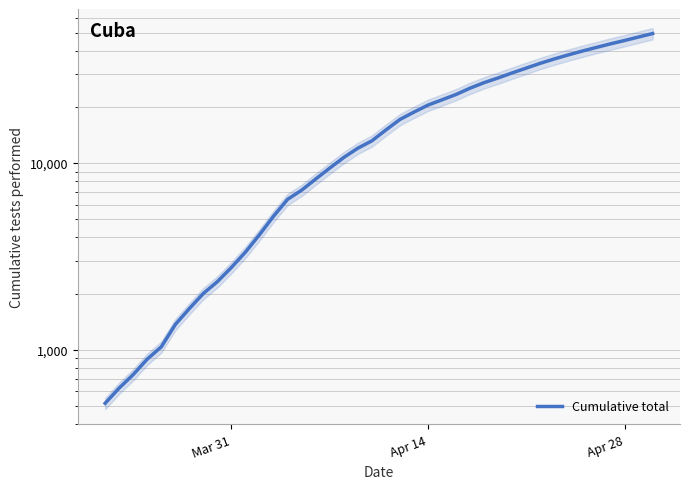

The value at 39 is 15977. True or false?

False